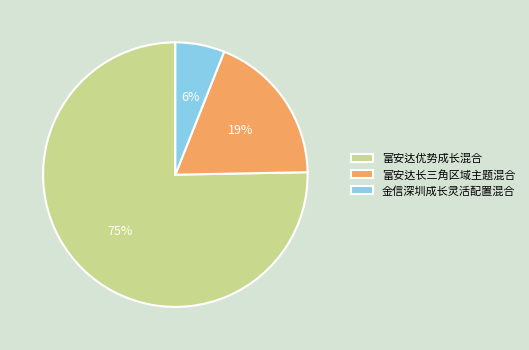

Count the number of slices in the pie.

3